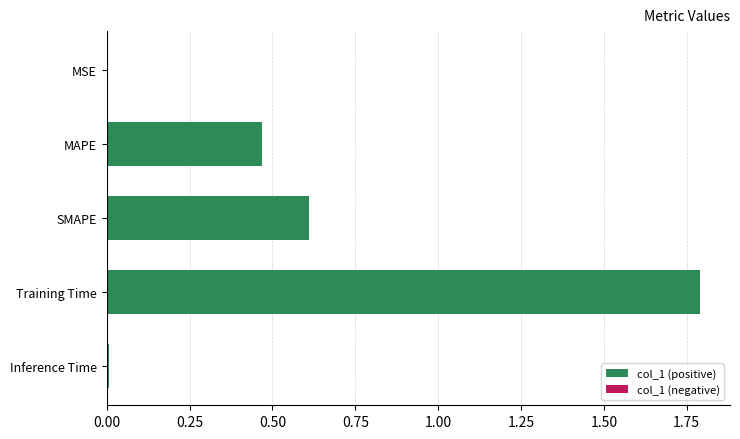

Does the chart contain any negative values?

No